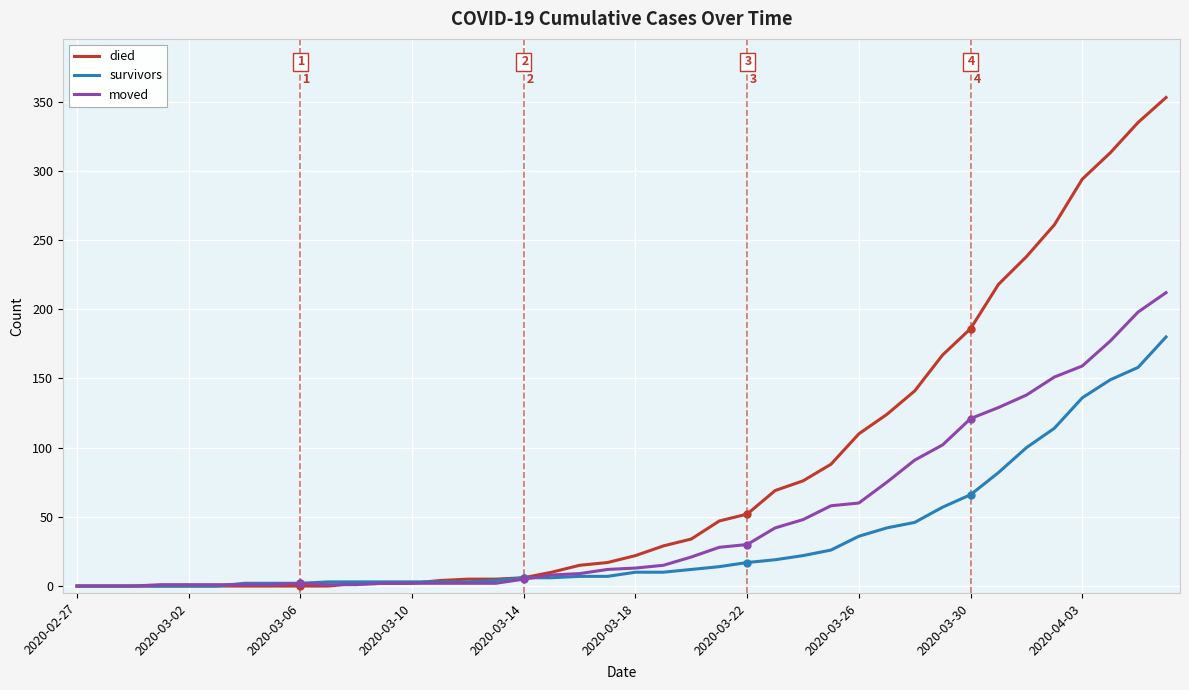

Which series has the largest range (max minus min)?

died